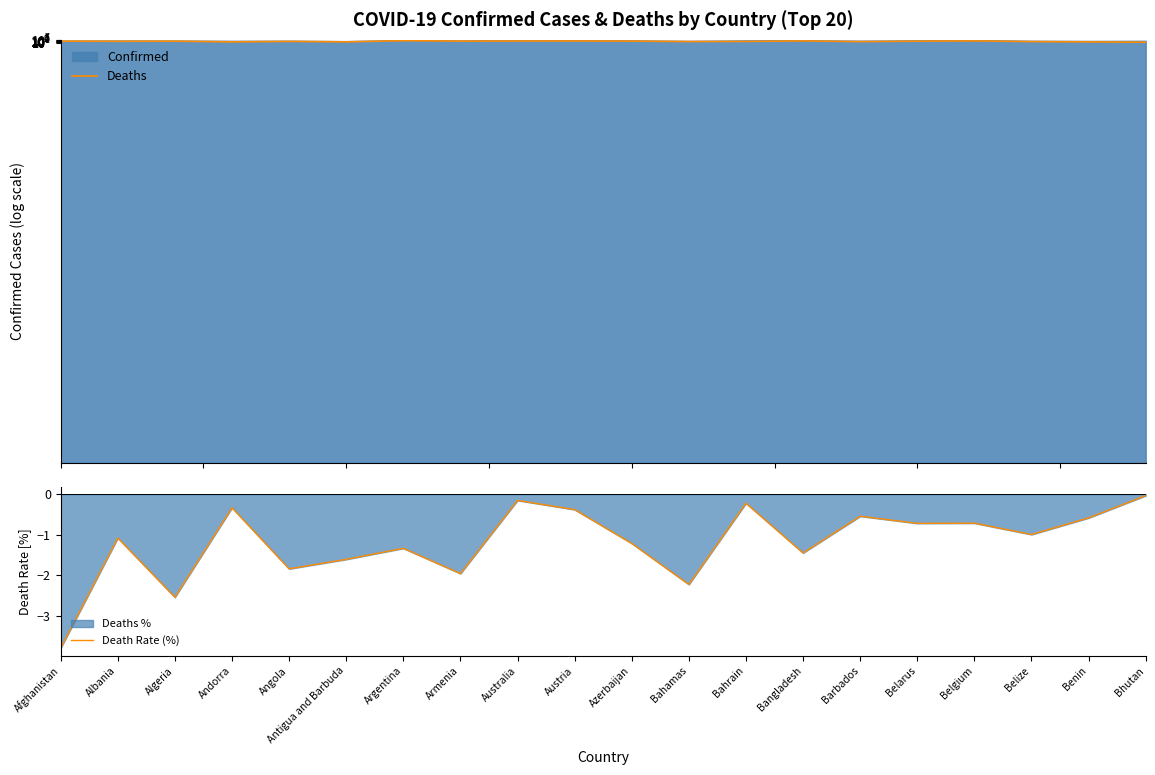

Which series has the widest spread of values?

Deaths